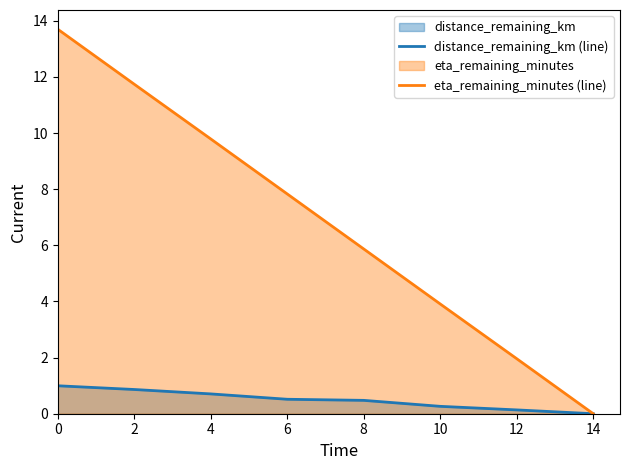

What is the total value across all series at 10?

4.2